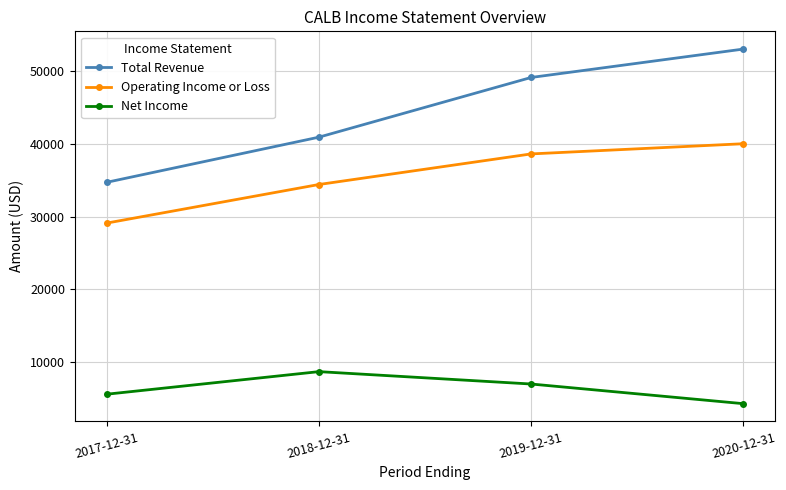

Is this an area chart (filled region under the line)?

No